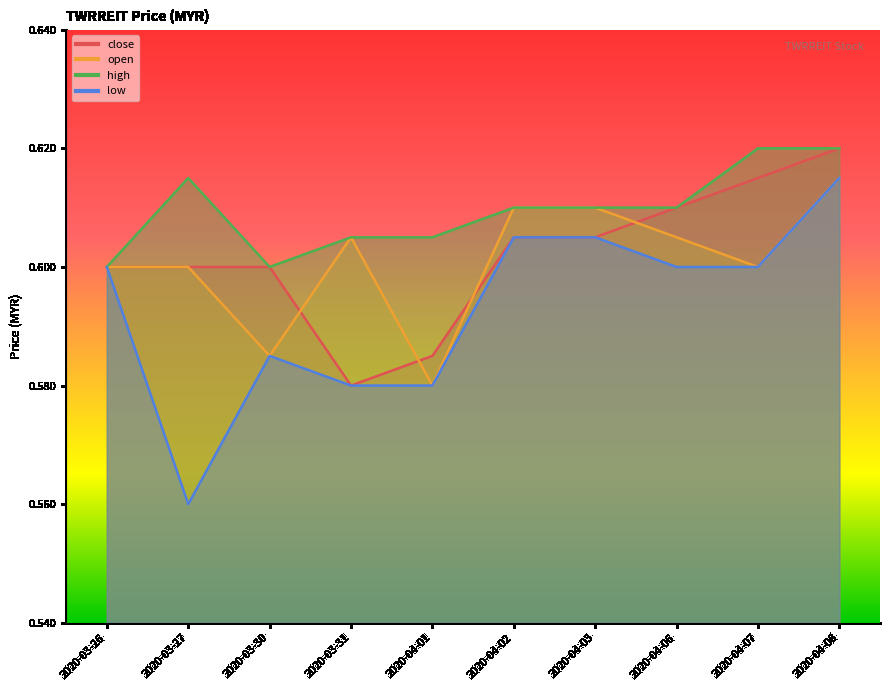

What position from the right is 2020-03-27?

9